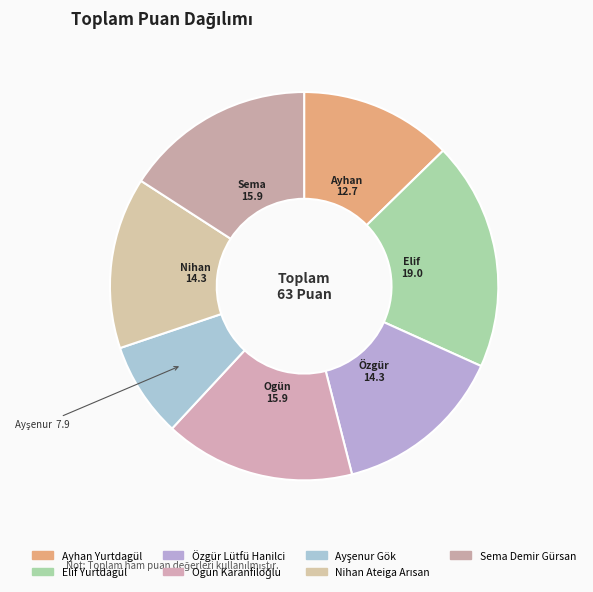

Count the number of slices in the pie.

7